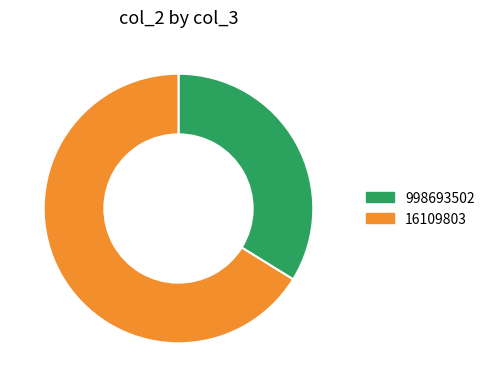

Is the sum of 16109803 and 998693502 greater than half?

Yes